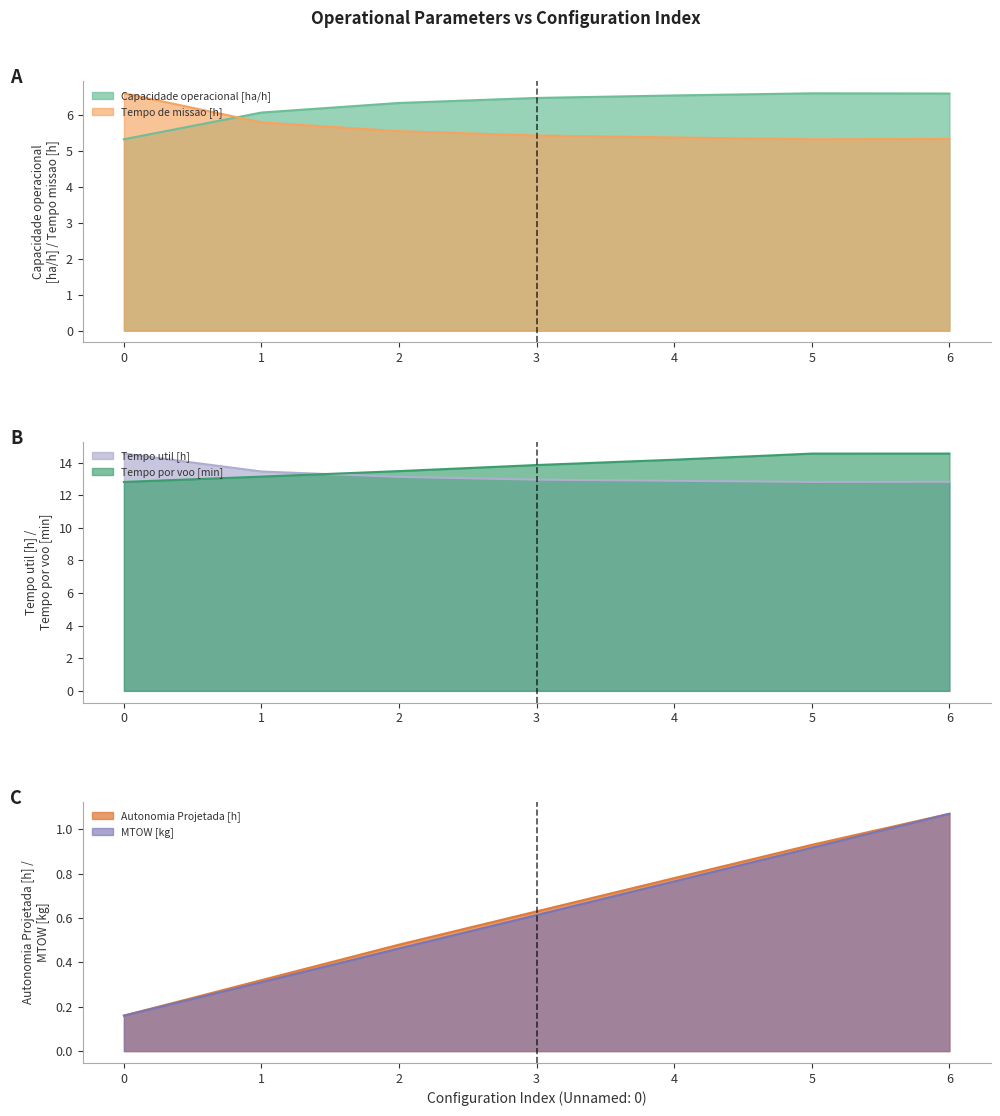

The value of Tempo util [h] at 2 is 13.1. True or false?

True